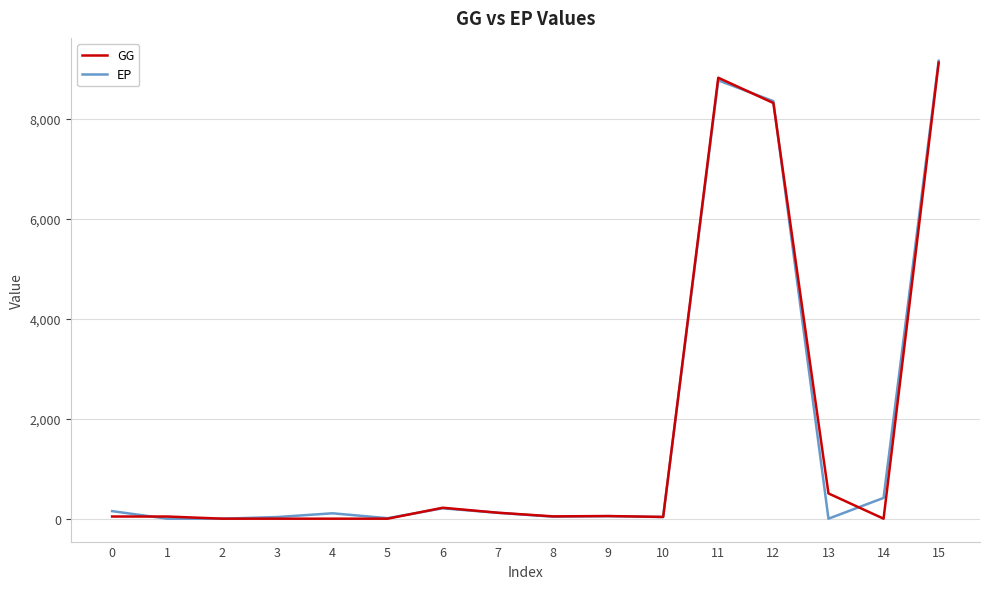

Which series has the widest spread of values?

EP